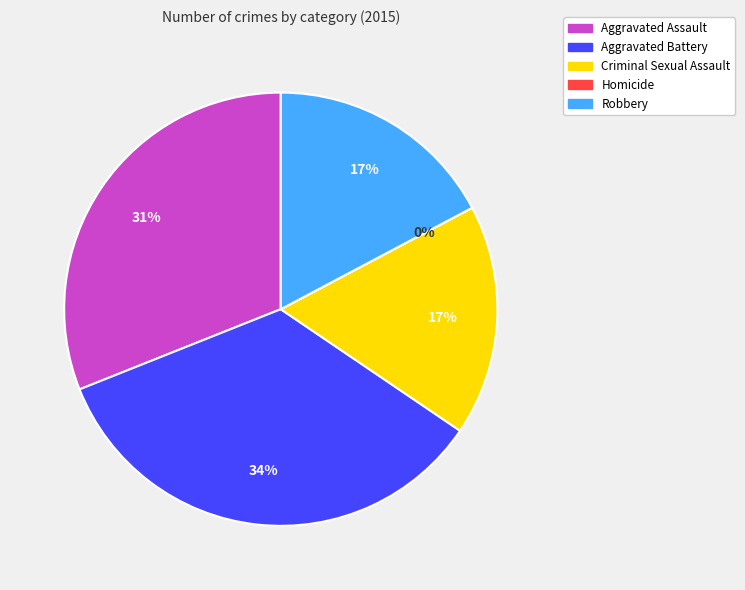

Approximately how many times larger is the value at Robbery compared to Aggravated Battery?

0.5